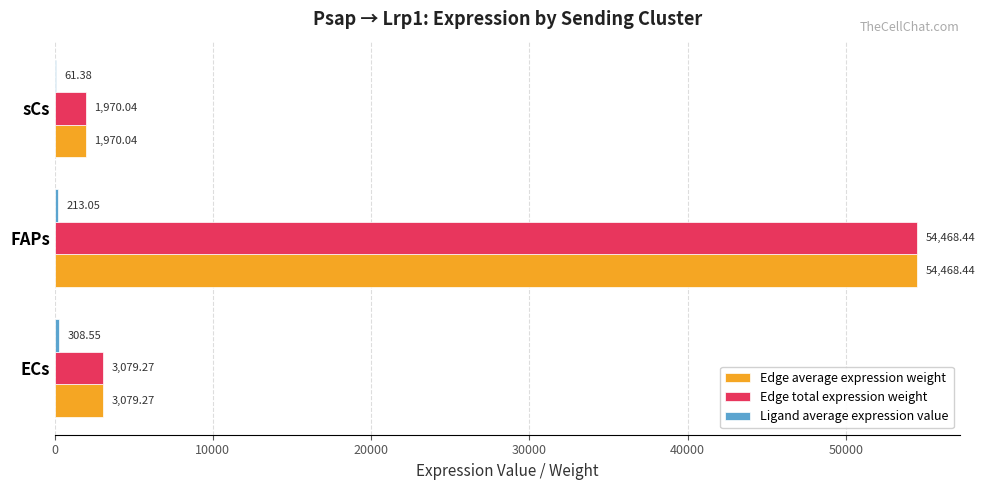

At which label does Edge total expression weight reach its peak?

FAPs